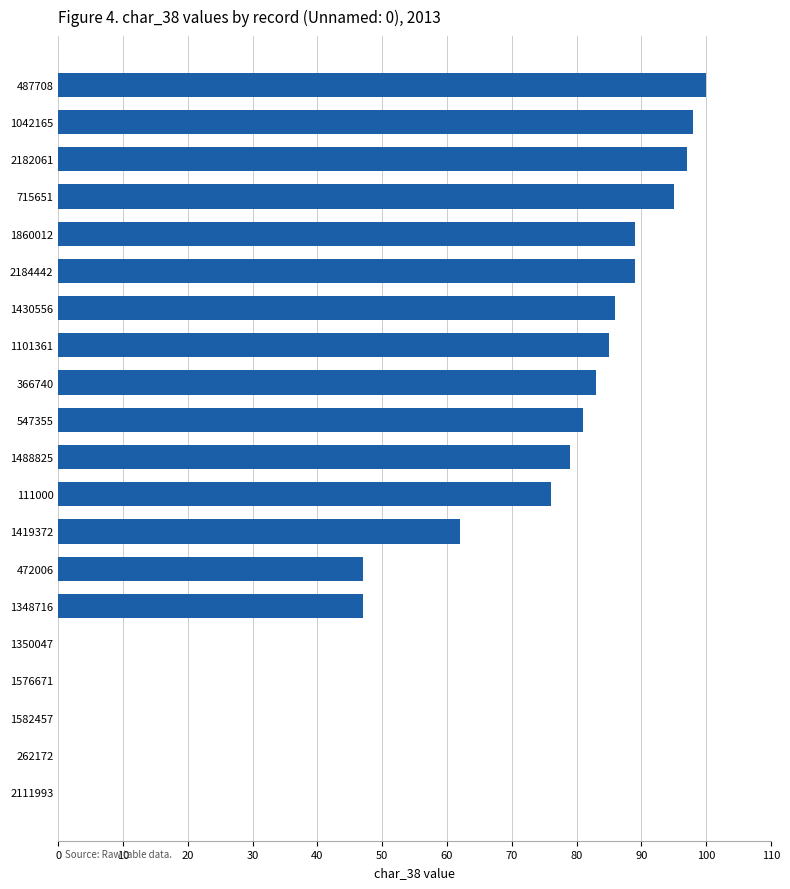

What is the maximum value shown in the chart?

100